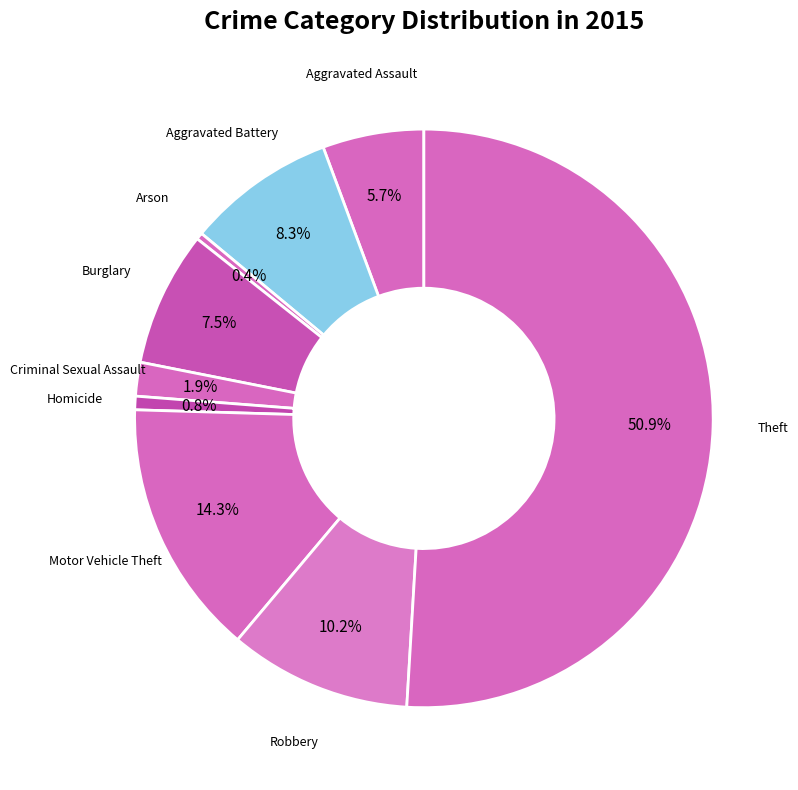

How many slices are in this pie chart?

9